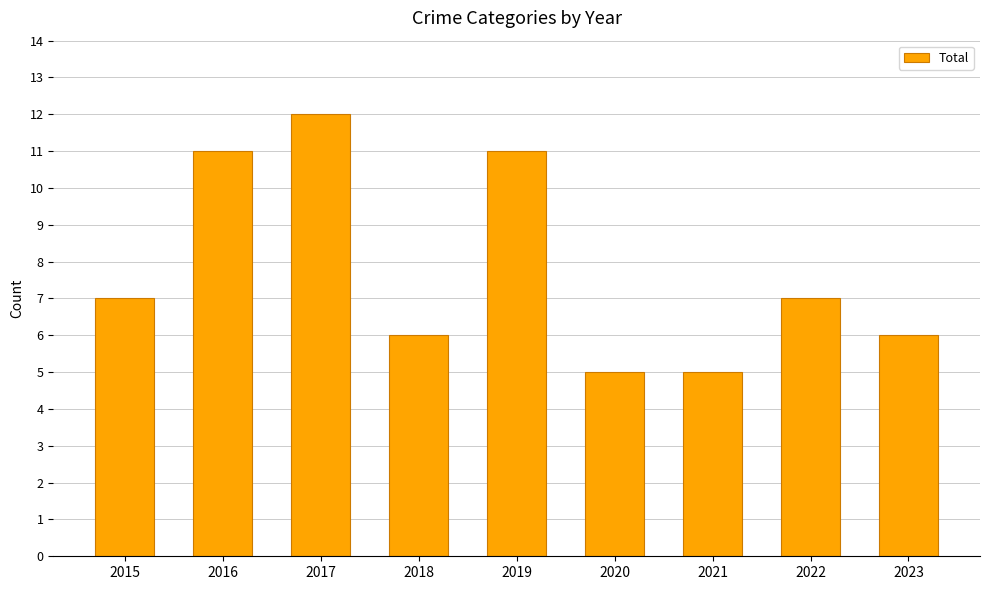

Is it true that the value at 2015 is 4?

False